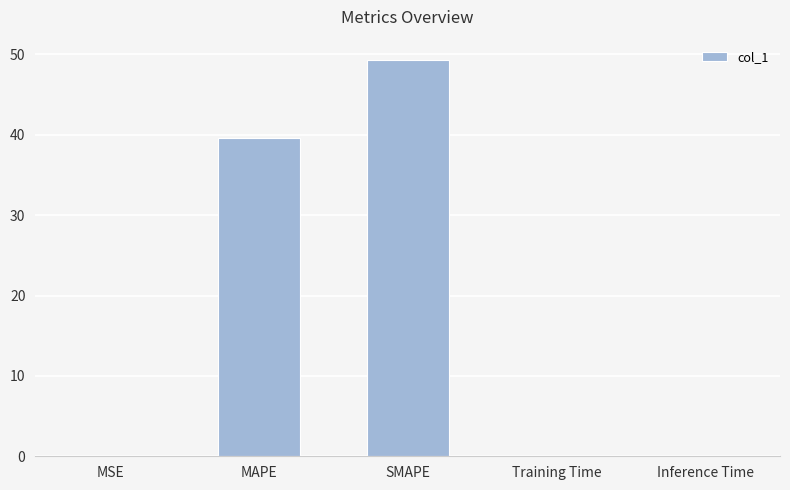

What is the sum of the values at MAPE and SMAPE?

89.0